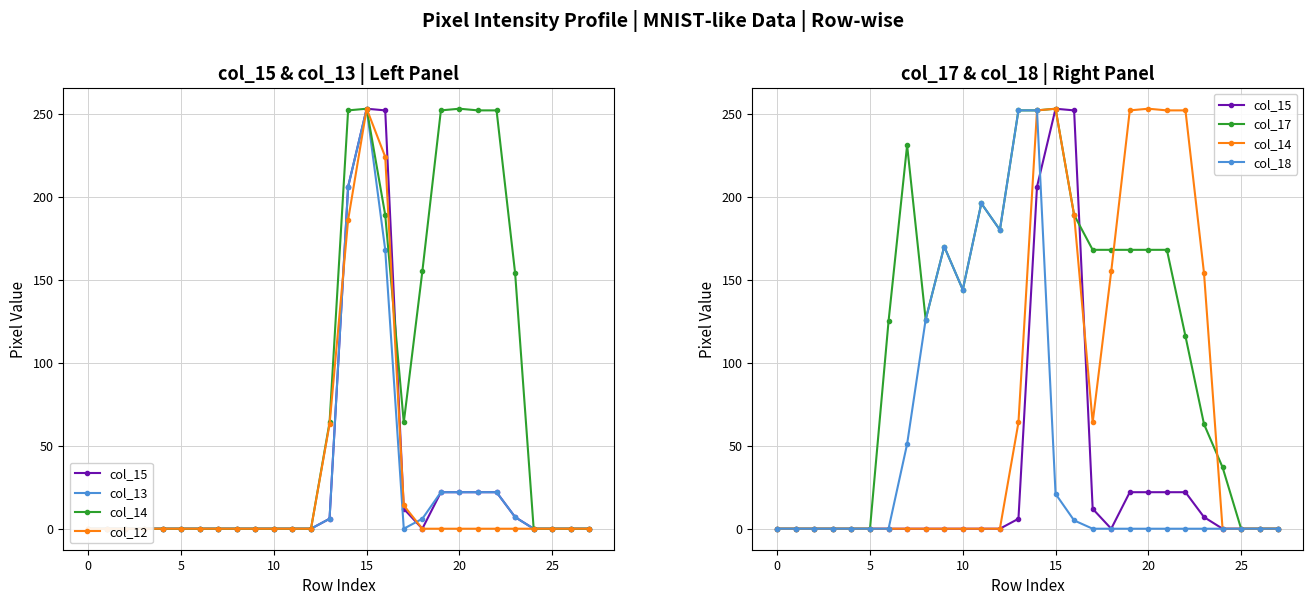

Which series ends up on top after the final intersection of col_12 and col_14?

col_14